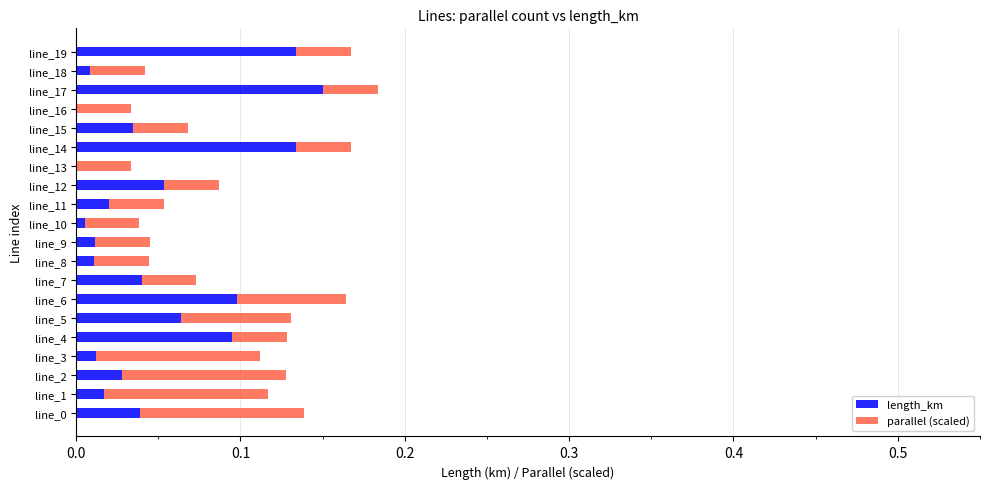

How many data points does each series have?

20